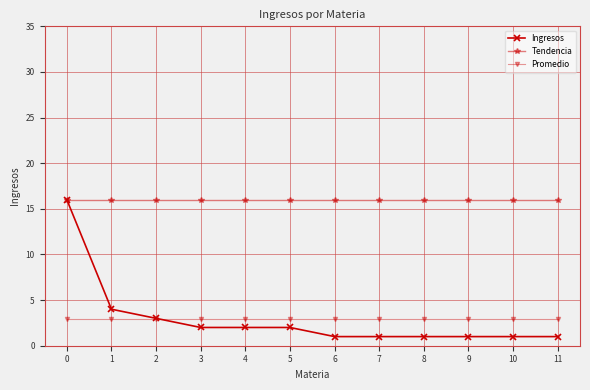

Which series has the widest spread of values?

Ingresos